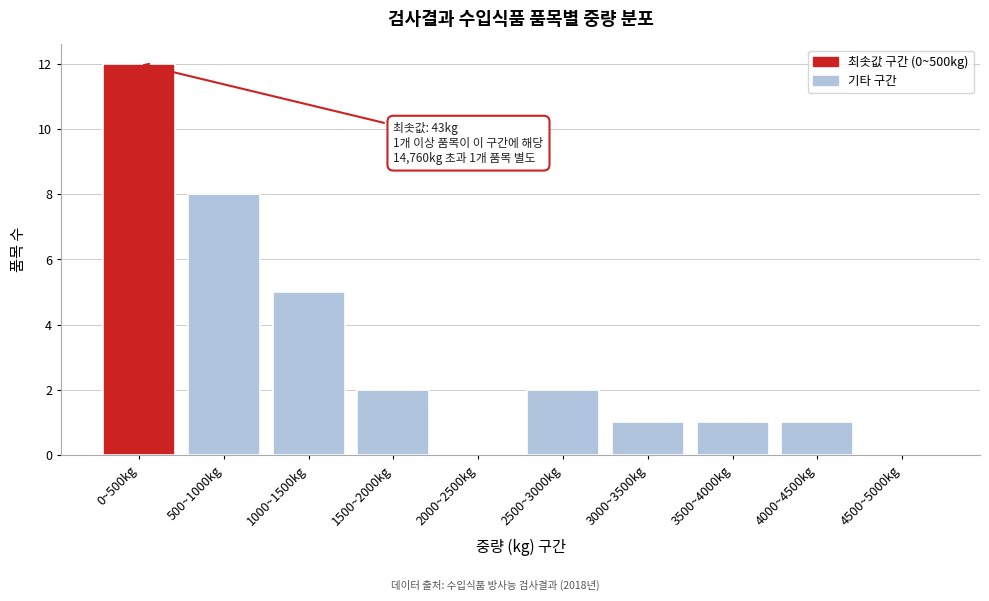

Reading left to right, transcribe all the data shown in this chart.

0~500kg=12	500~1000kg=8	1000~1500kg=5	1500~2000kg=2	2000~2500kg=0	2500~3000kg=2	3000~3500kg=1	3500~4000kg=1	4000~4500kg=1	4500~5000kg=0